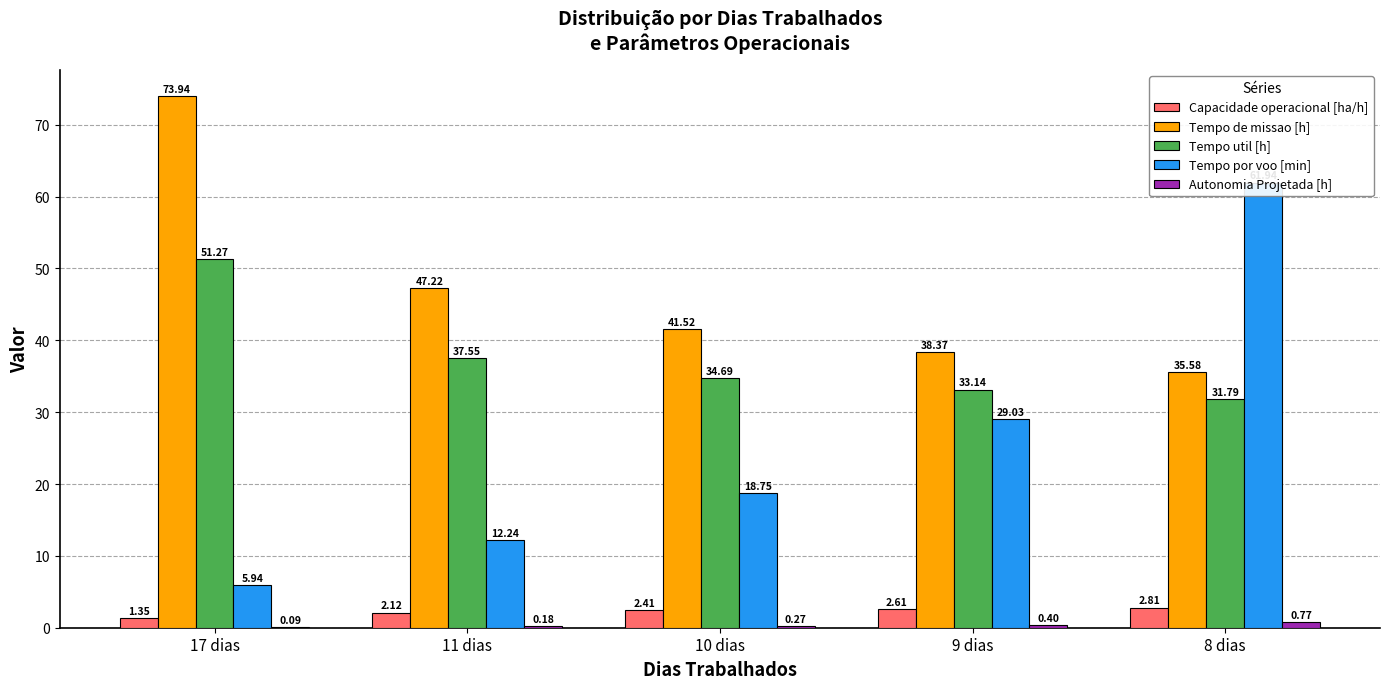

At which label is Tempo util [h] closest to 41?

11 dias